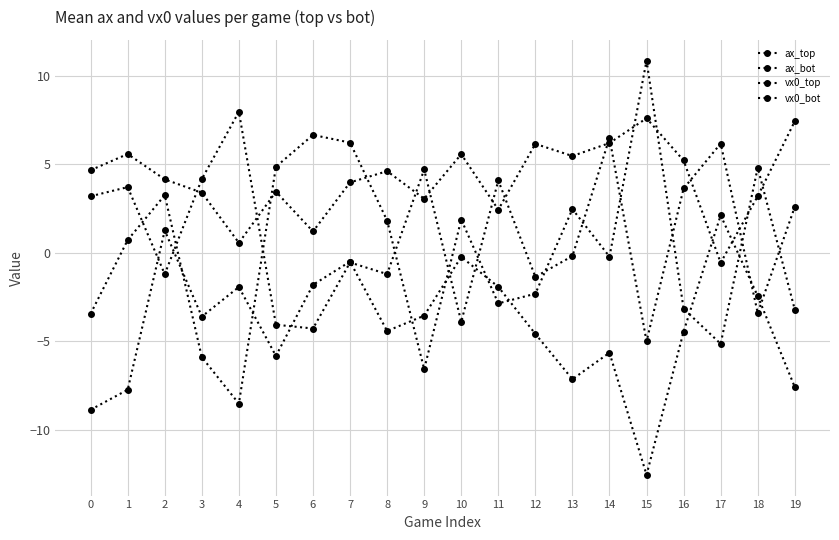

How many data points in ax_top are above -3?

8